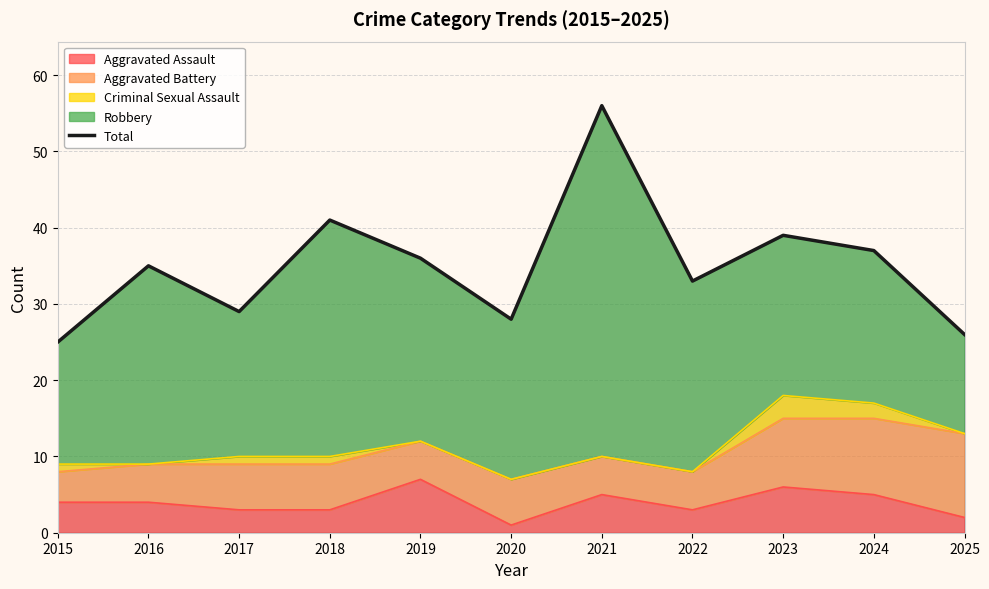

How many interior local peaks (higher than both neighbors) does the data have?

4